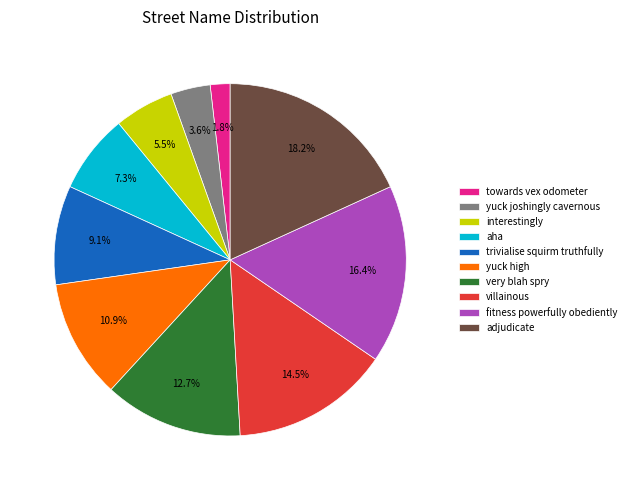

What is the smallest slice in the pie chart?

towards vex odometer